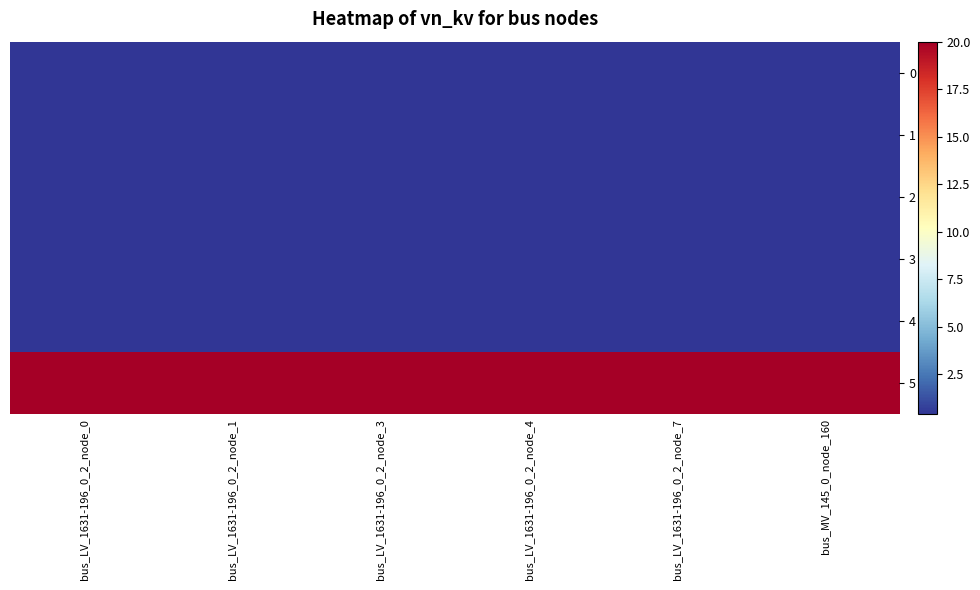

What is the total value across all series at bus_LV_1631-196_0_2_node_1?

22.0